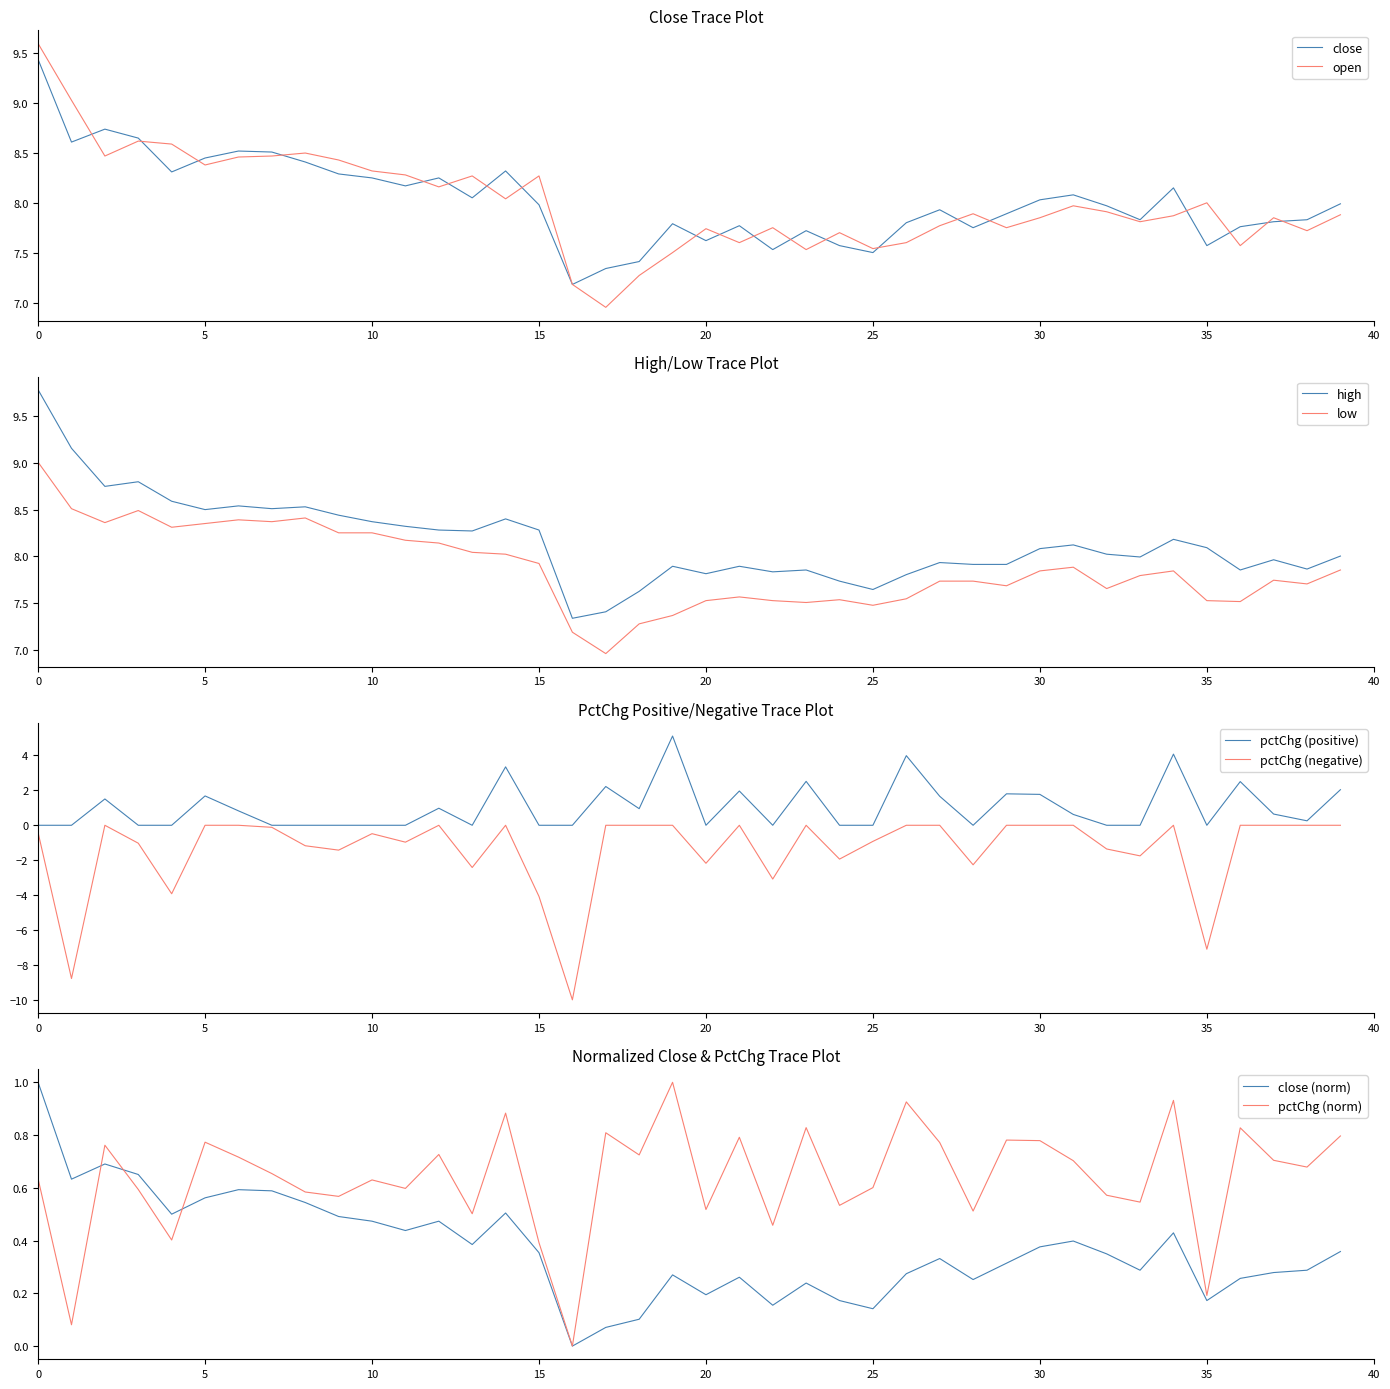

At 36, list the series in order from smallest to largest.

pctChg, low, open, close, high